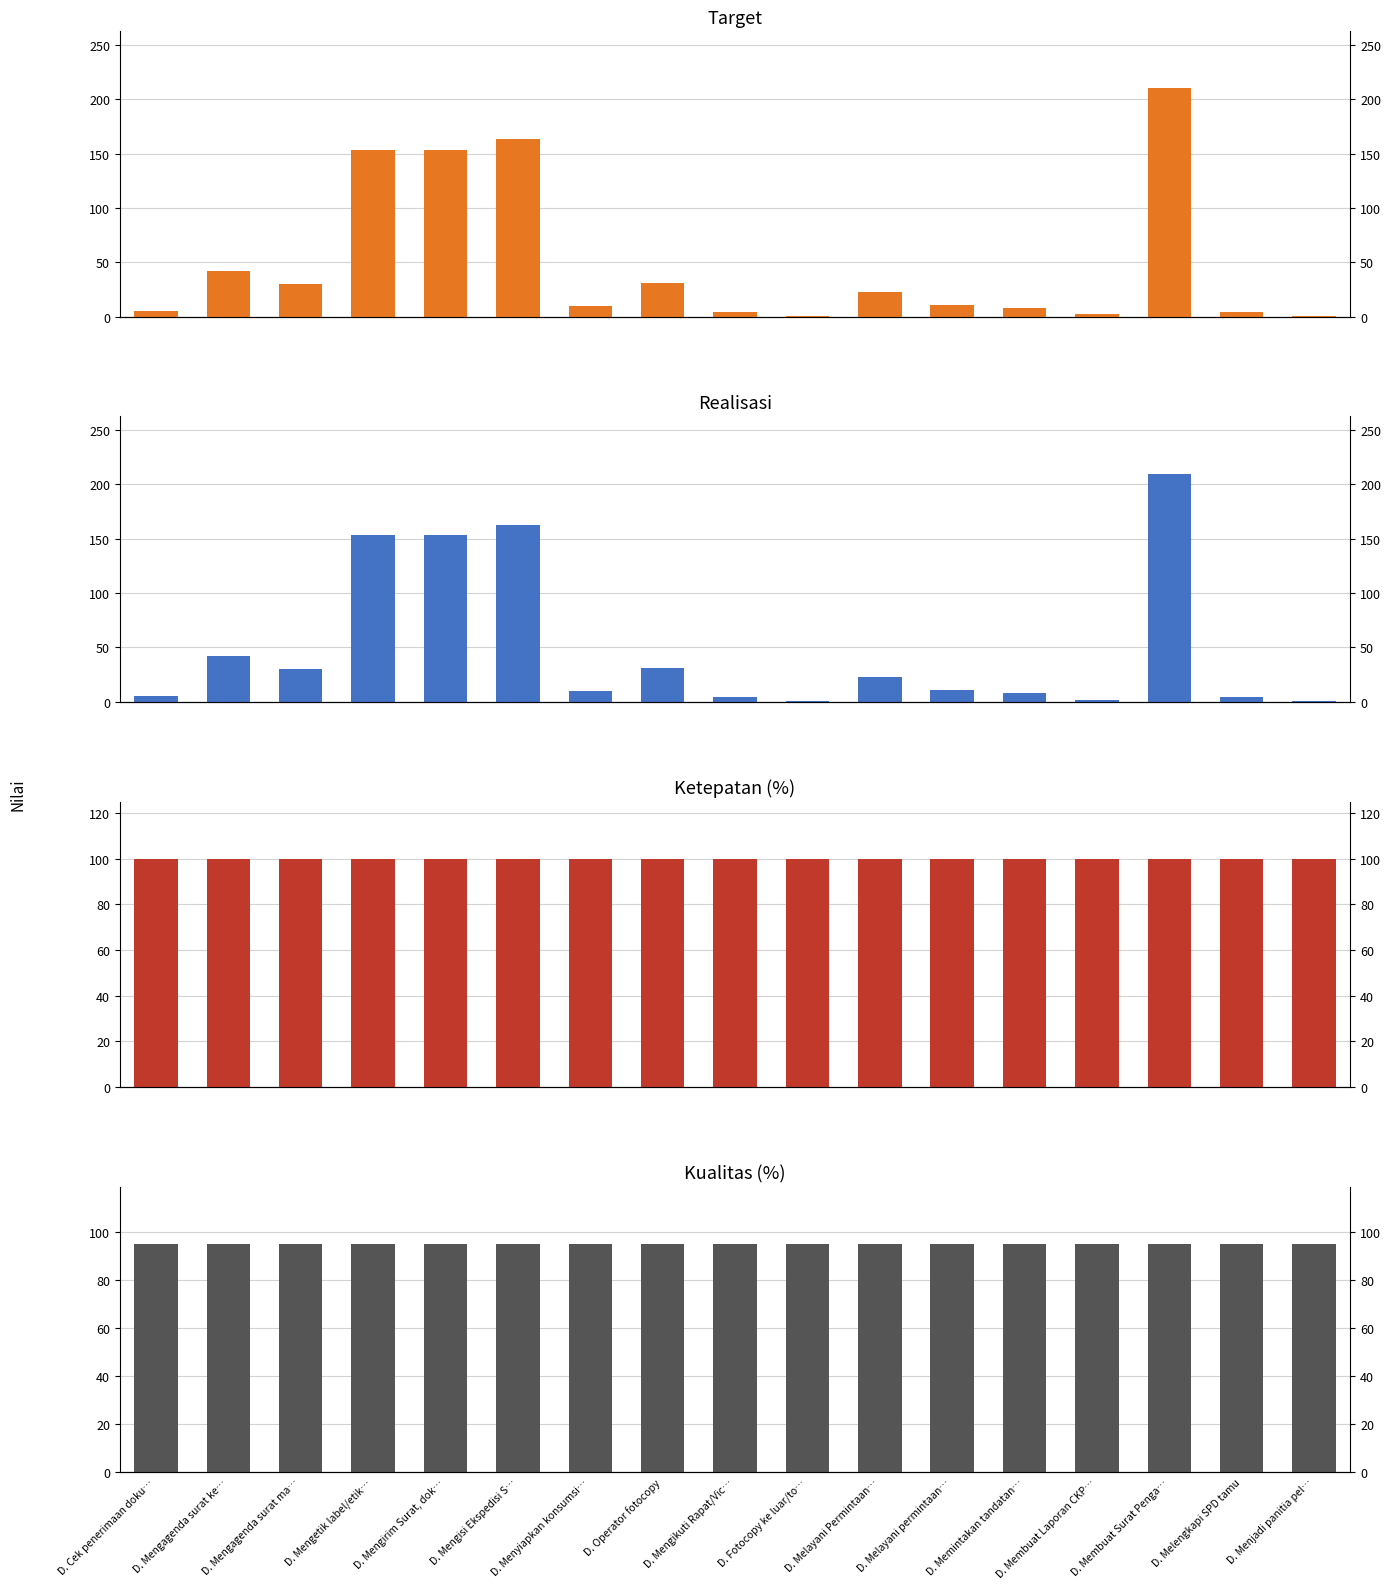

Does the chart contain any negative values?

No